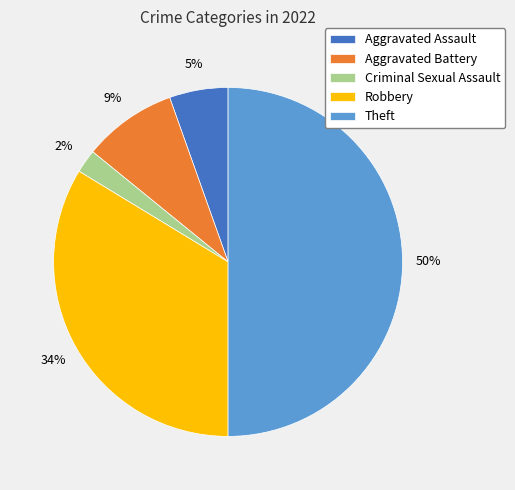

To the nearest percent, what percentage of the pie is Aggravated Battery?

9%